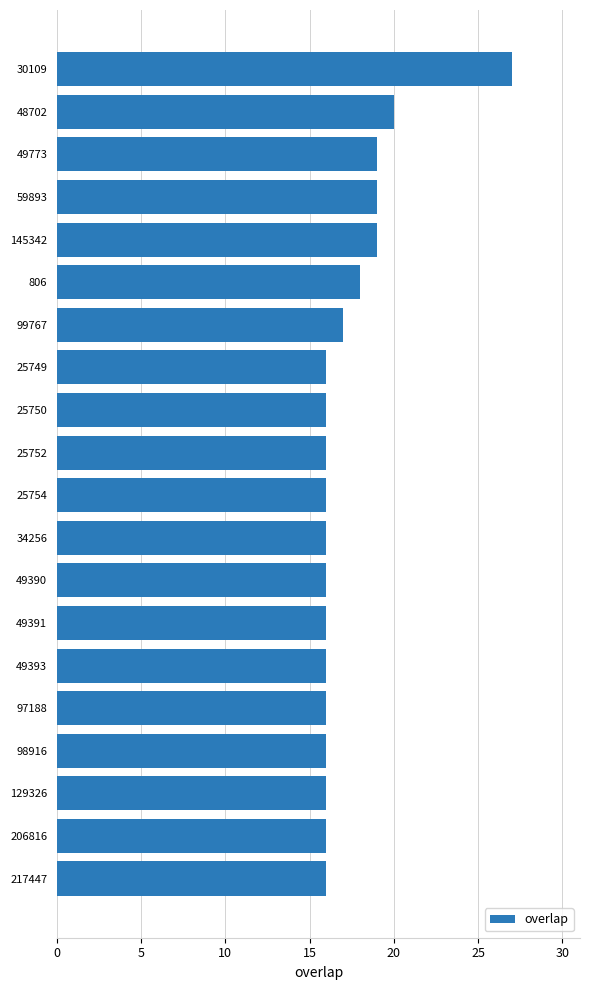

What is the average value?

17